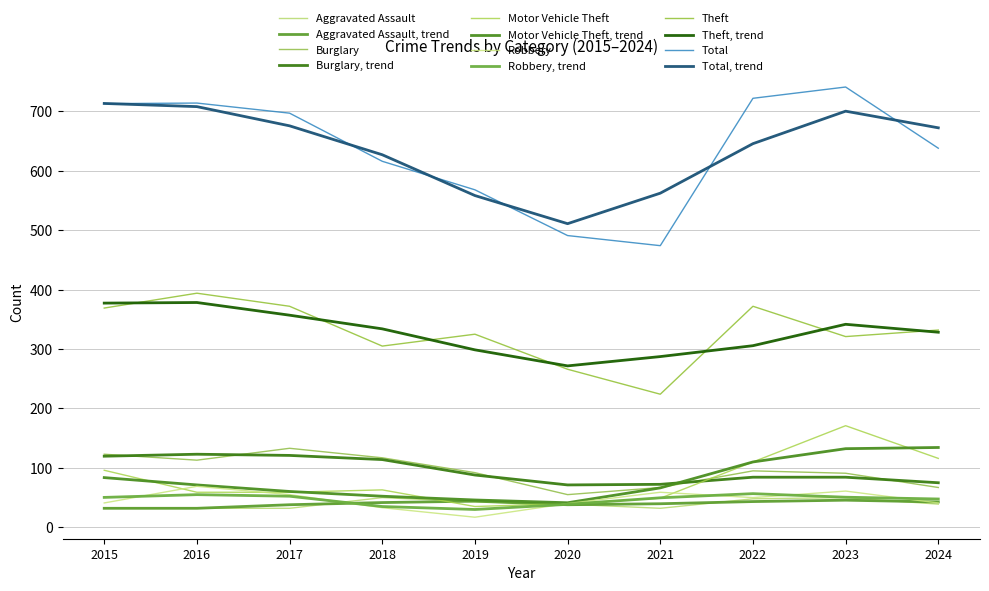

Reading left to right, list all the values displayed in this chart.

Aggravated Assault: 32	32	32	50	43	39	32	48	50	39
Burglary: 123	113	133	117	92	55	67	95	91	67
Motor Vehicle Theft: 96	59	59	63	35	40	49	110	171	116
Robbery: 41	69	55	33	17	40	59	50	61	41
Theft: 369	394	372	305	325	266	224	372	321	332
Total: 713	714	697	616	568	491	474	722	741	638